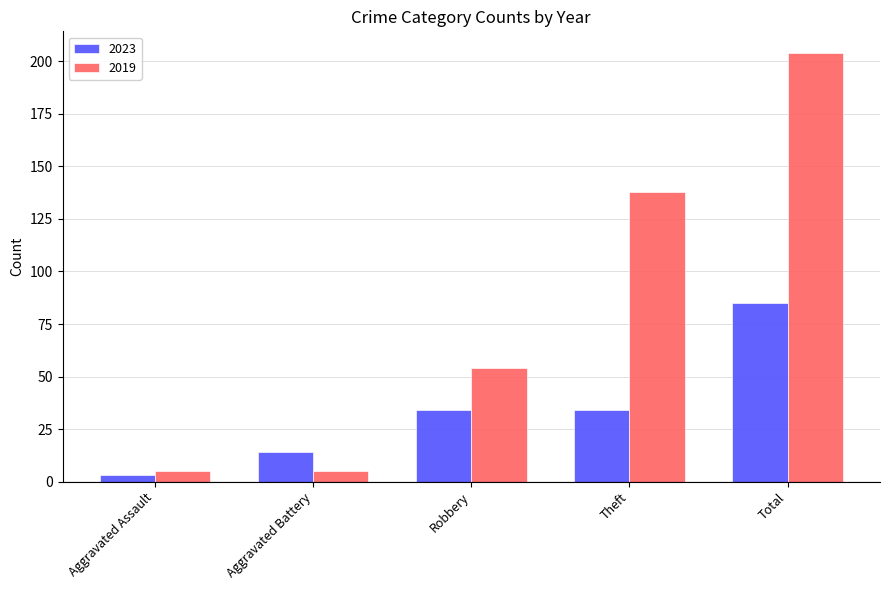

Which series changed the most between Aggravated Battery and Theft?

2019